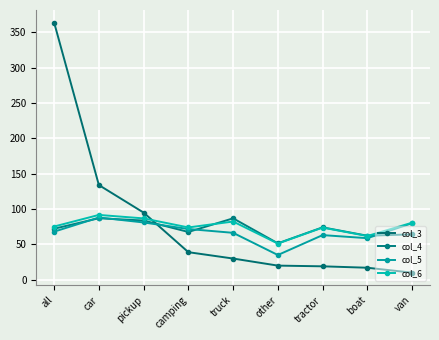

How many interior local valleys does the col_6 series have?

3